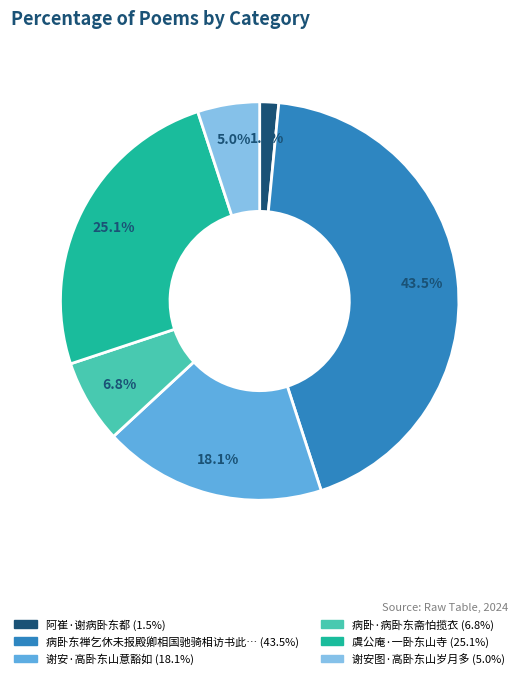

Does any single category account for the majority?

No